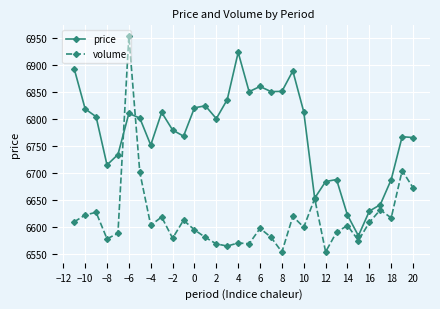

List the series in order of their overall mean, lowest first.

volume, price